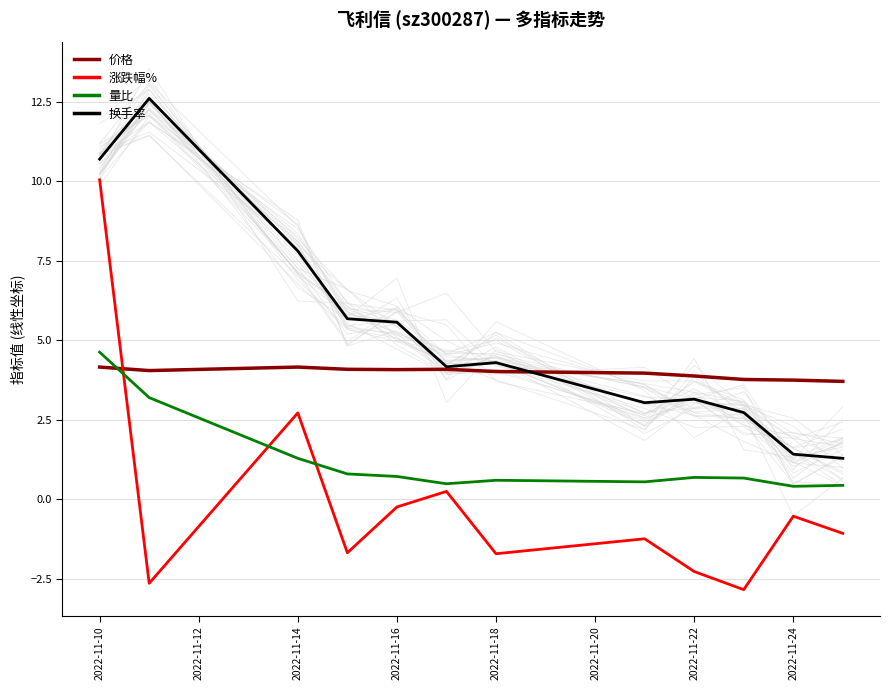

True or false: 换手率 has a value of 2.1 at 2022-11-24.

False